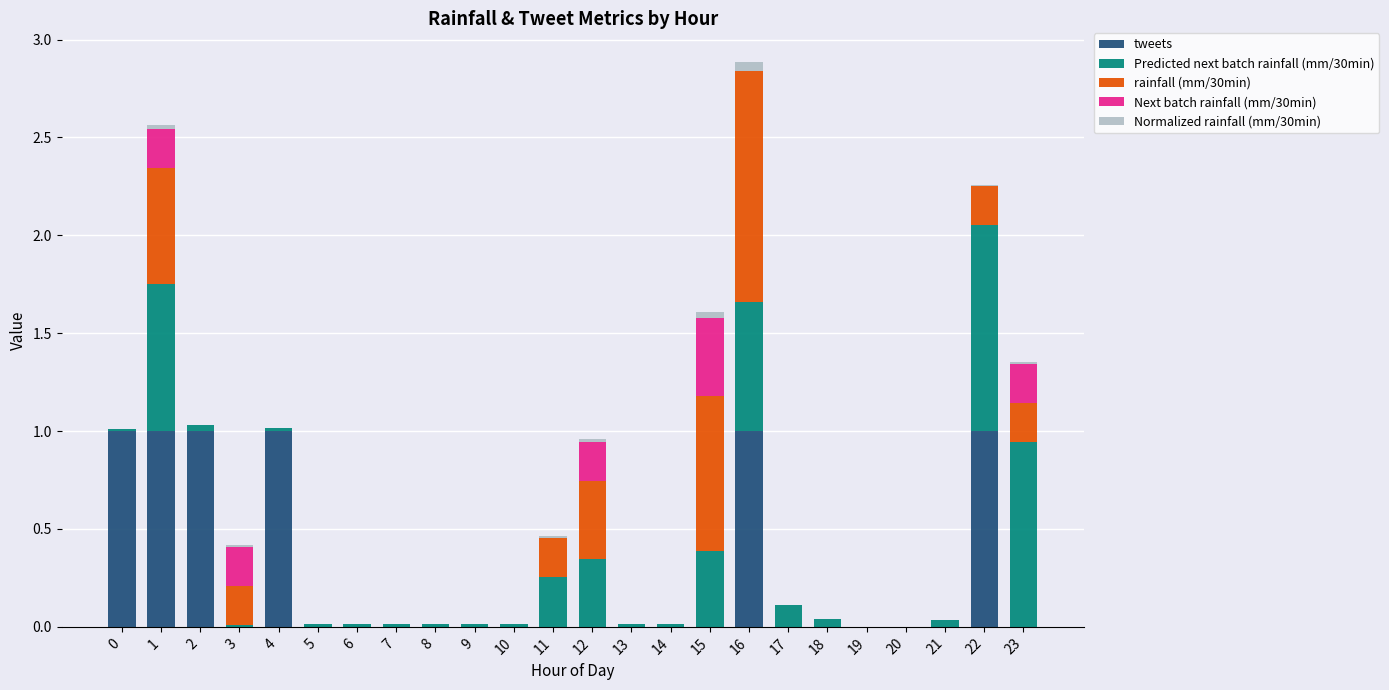

At which category is the sum across all series the highest?

16